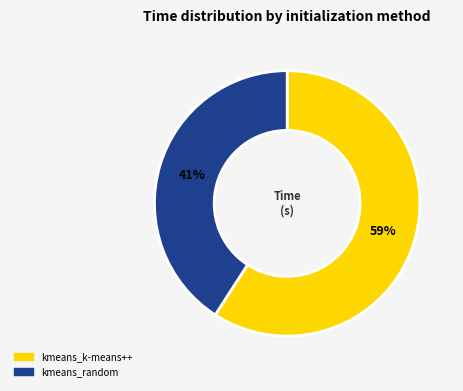

Rank the categories by value from lowest to highest.

kmeans_random, kmeans_k-means++